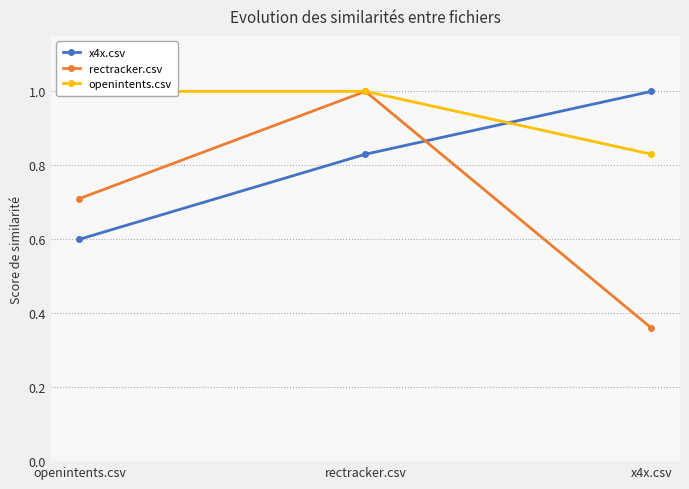

What is the minimum value shown in the chart?

0.4